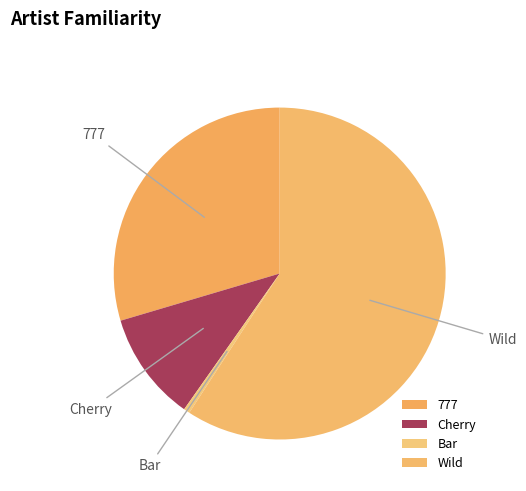

Is it true that Bar is 1% of the pie?

True